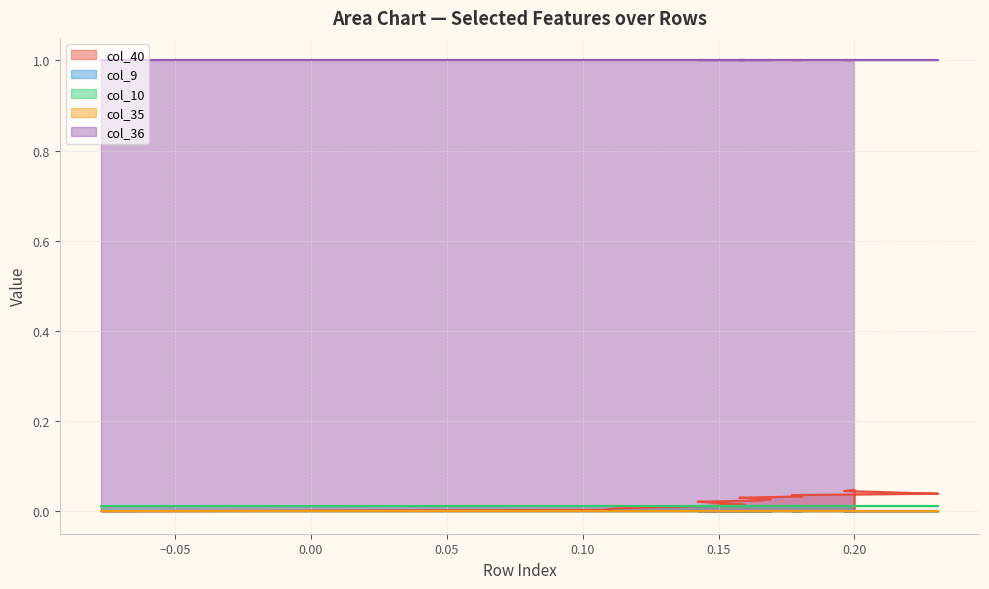

At 7, list the series in order from smallest to largest.

col_9, col_35, col_10, col_40, col_36